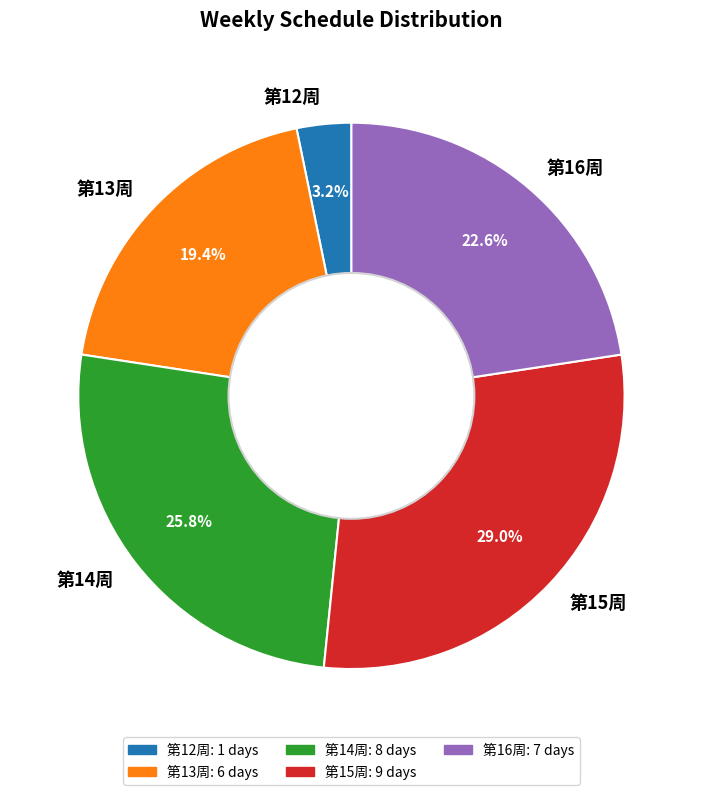

What is the total percentage of 第13周 and 第12周?

22.6%